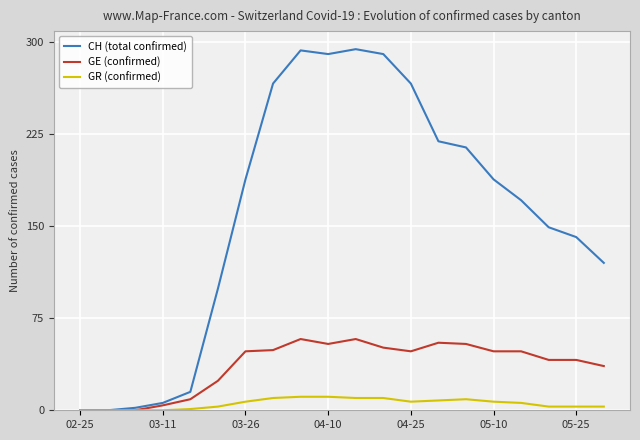

Count the number of data series in this chart.

3